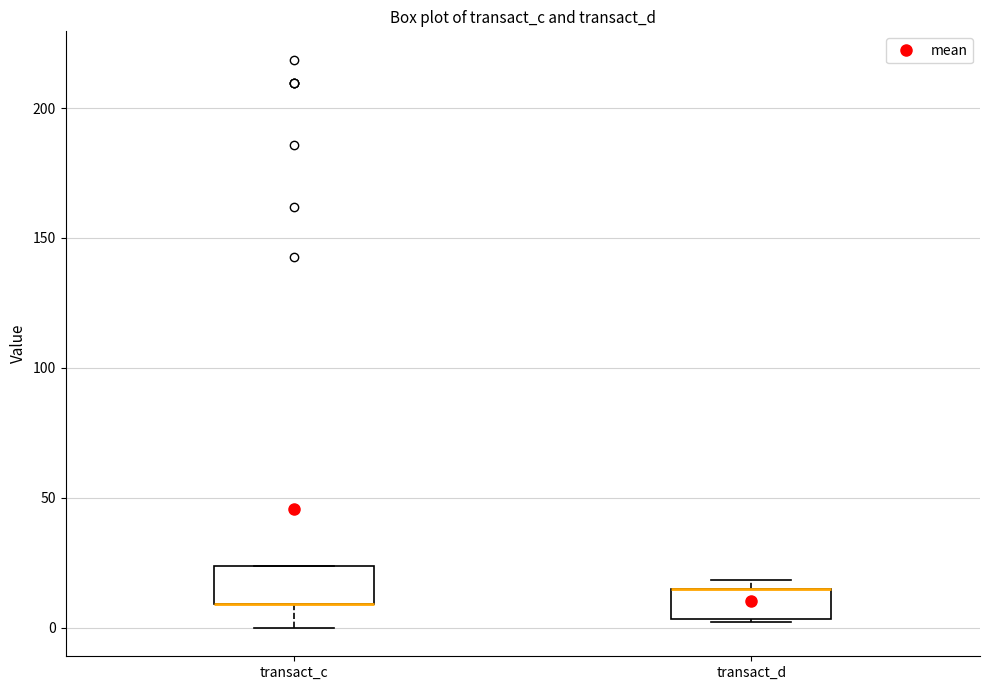

Reading left to right, read every box against the y-axis: the position of its median line, the range the box covers, and the ends of its whiskers. The values are not printed on the chart, so give them approximately, as read against the axis.

transact_c: median 10 (drawn on the box's lower edge), box 10 to 25, whiskers 0 to 25
transact_d: median 15 (drawn on the box's upper edge), box 5 to 15, whiskers 0 to 20